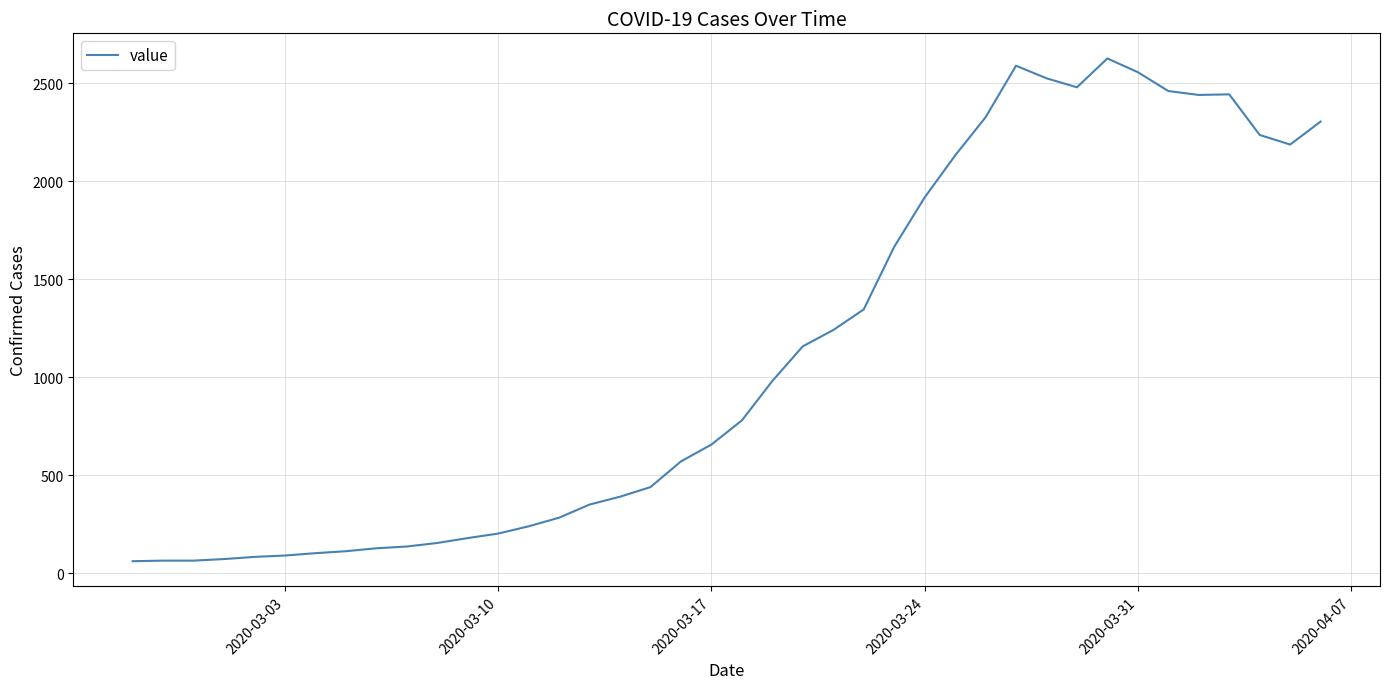

What is the minimum value shown in the chart?

62